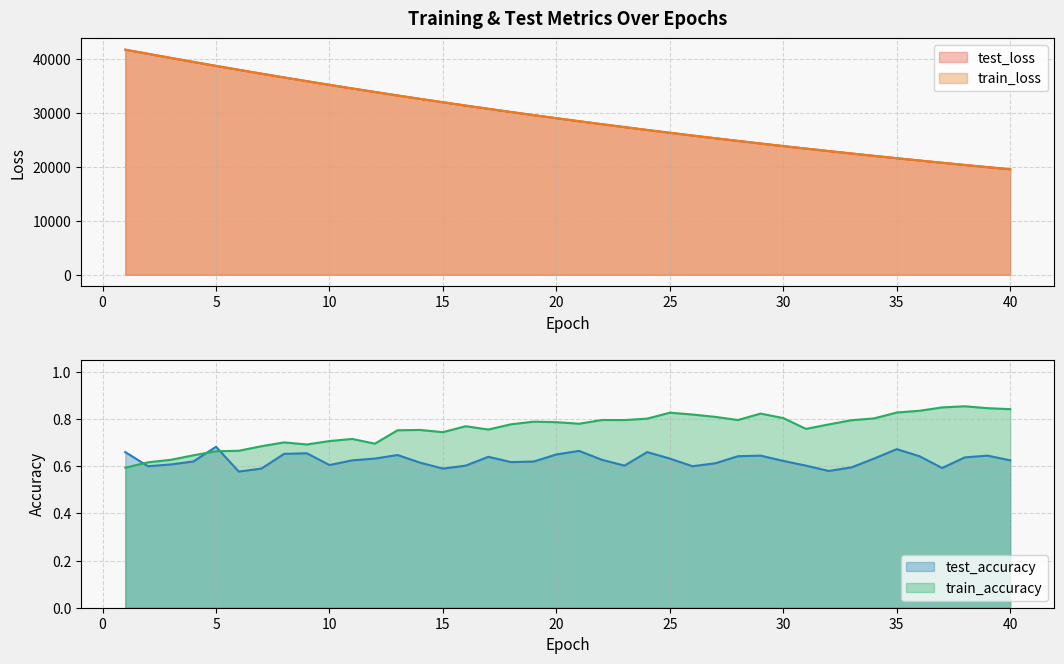

True or false: train_accuracy and test_loss cross at least once.

False